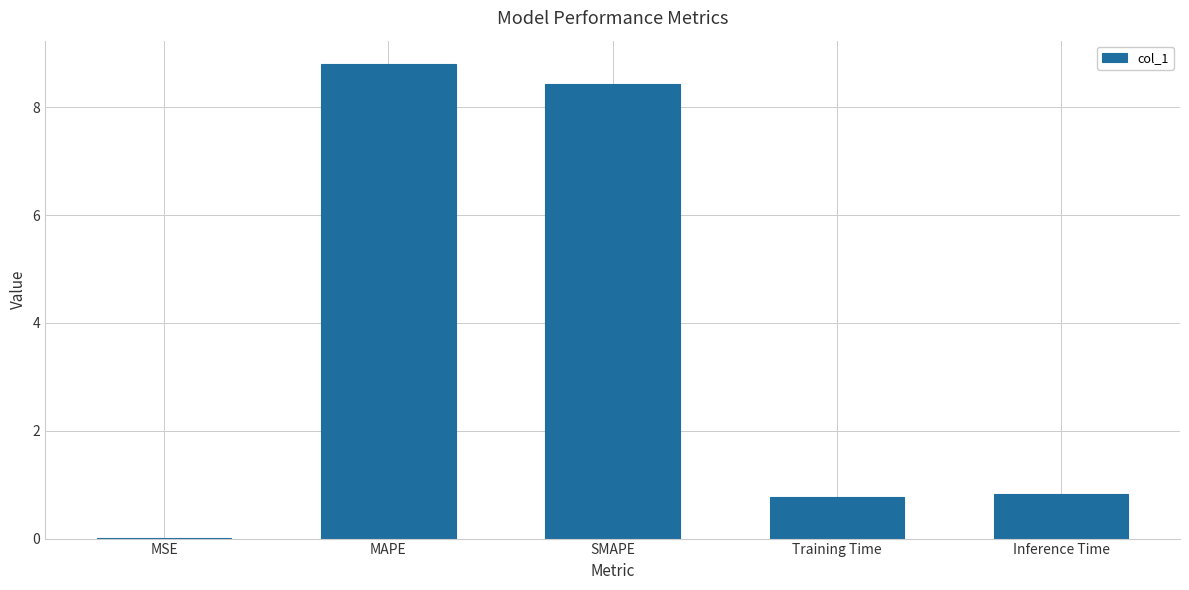

Approximately how many times larger is the value at MAPE compared to SMAPE?

1.0